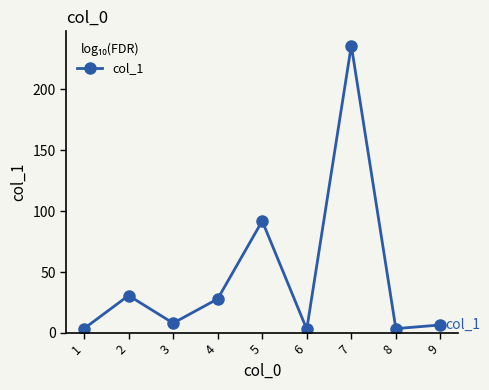

What is the average value?

45.7